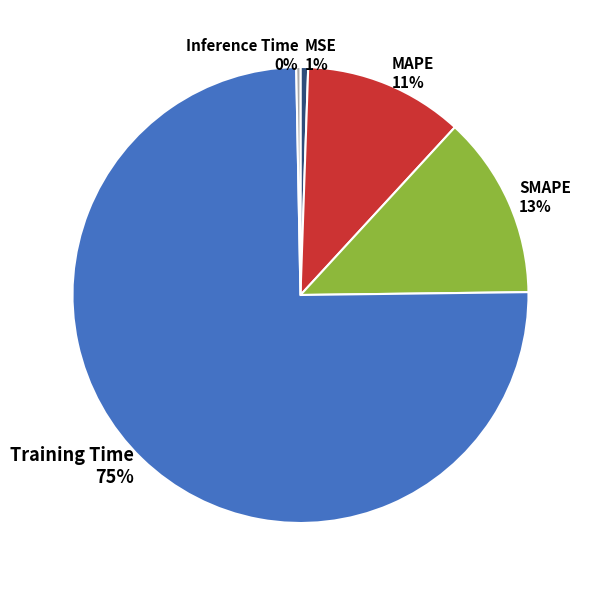

Which slice is the largest?

Training Time